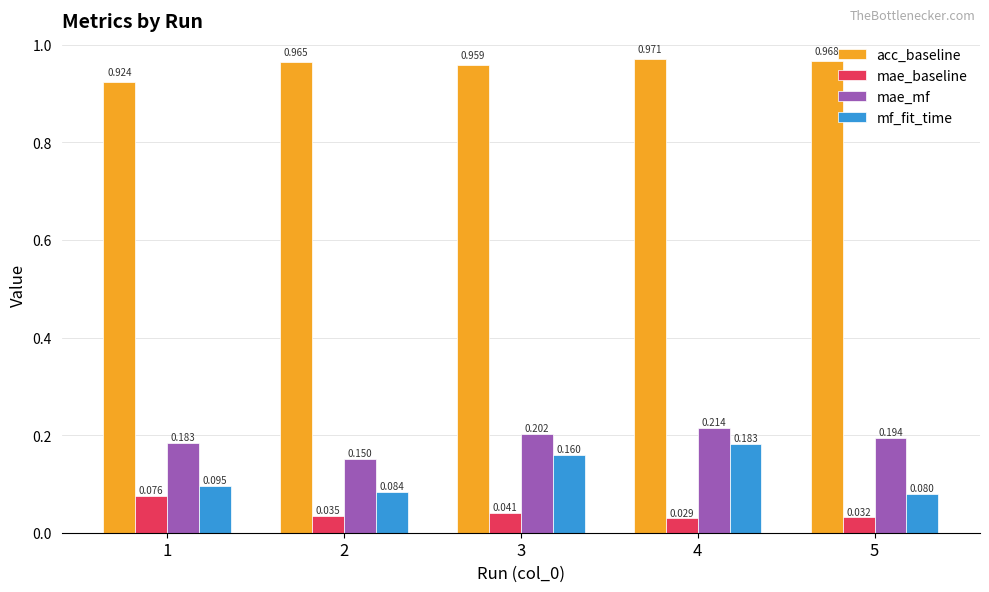

Which category has the lowest value across all series?

4